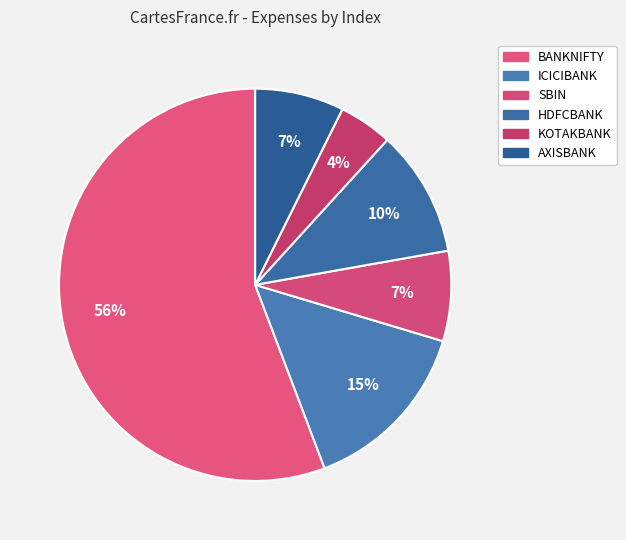

Which slice is the largest?

BANKNIFTY